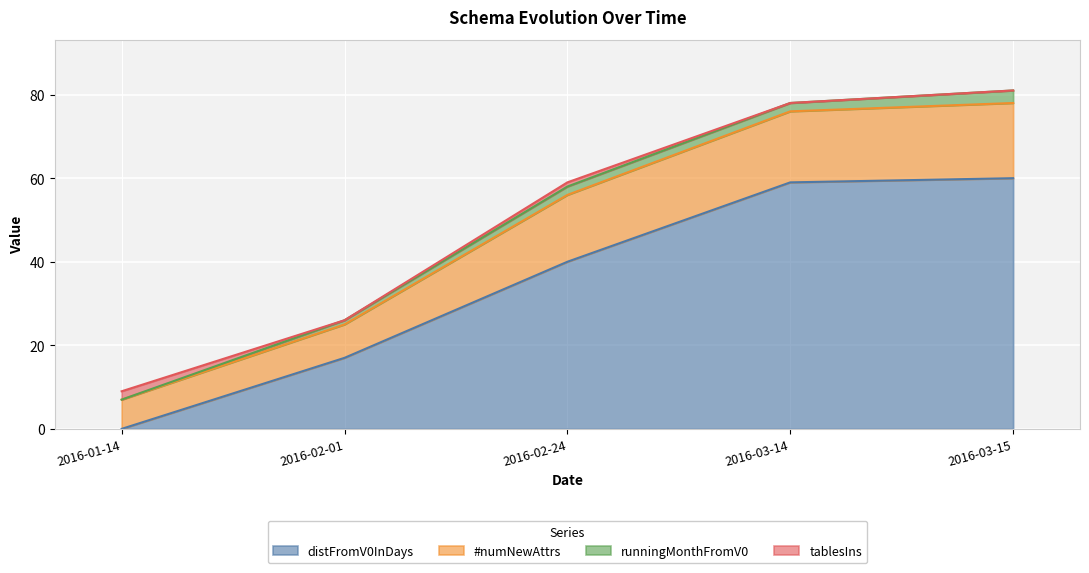

Does the chart display data point markers on the line(s)?

No